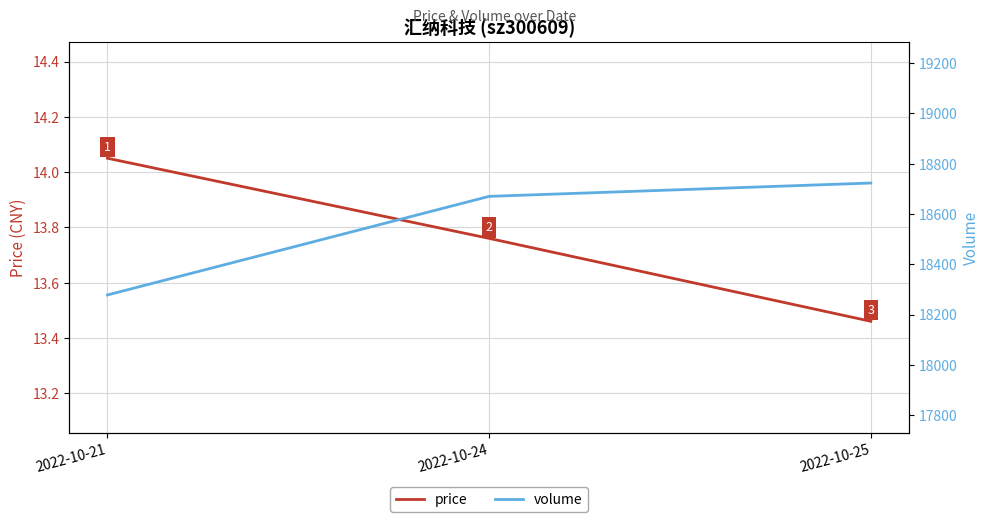

What is the value of the price point at the 2nd from the left?

13.8